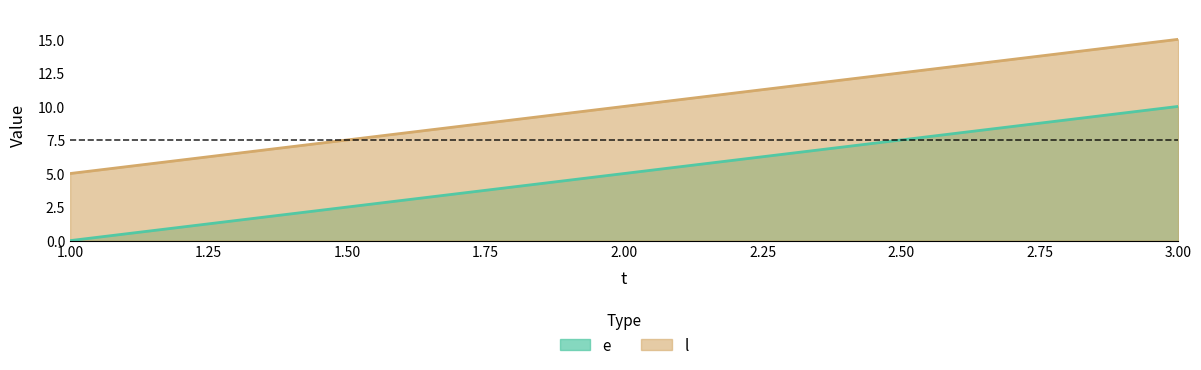

Which has a higher value, 1 or 3?

3